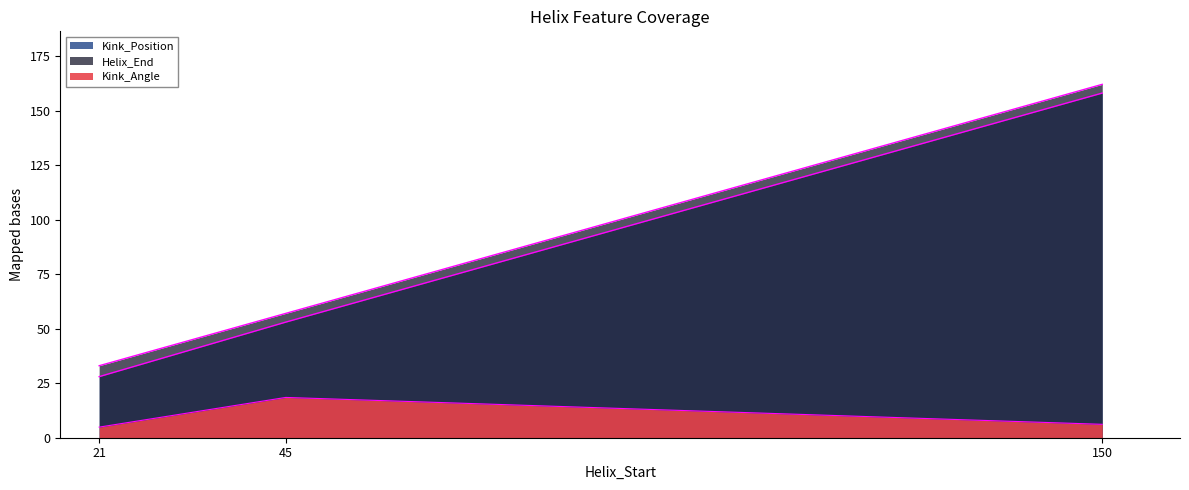

What is the spread (max minus min) of values at 21?

28.1